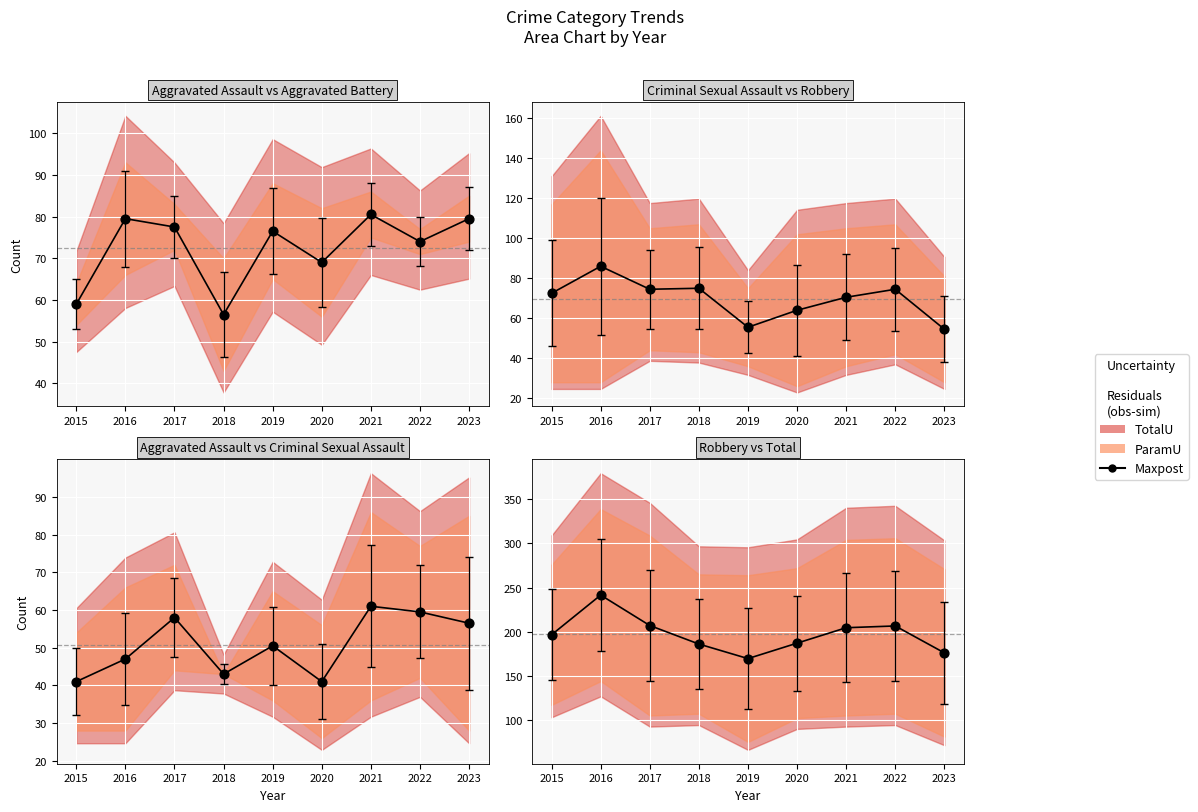

Approximately how many times larger is the value at 2019 compared to 2017?

0.8